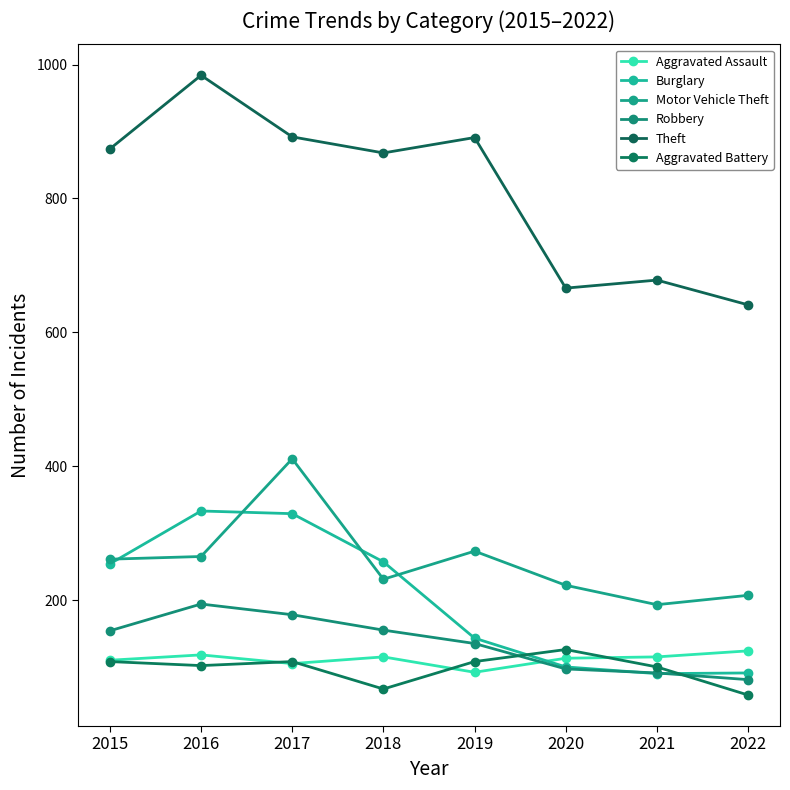

How many lines are shown in the chart?

6